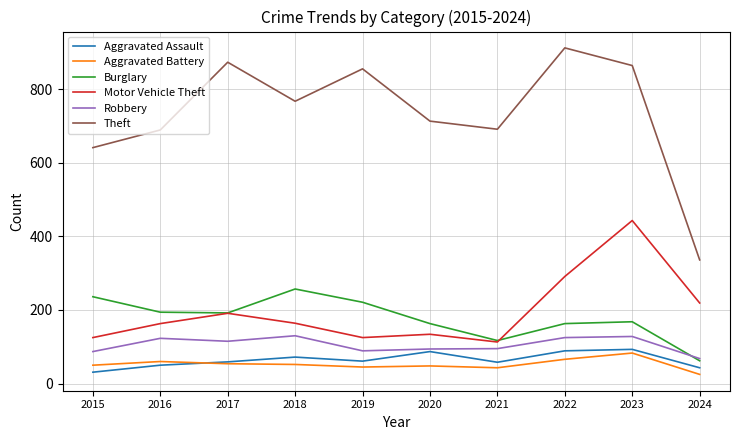

What are all the series names shown in the legend?

Aggravated Assault, Aggravated Battery, Burglary, Motor Vehicle Theft, Robbery, Theft